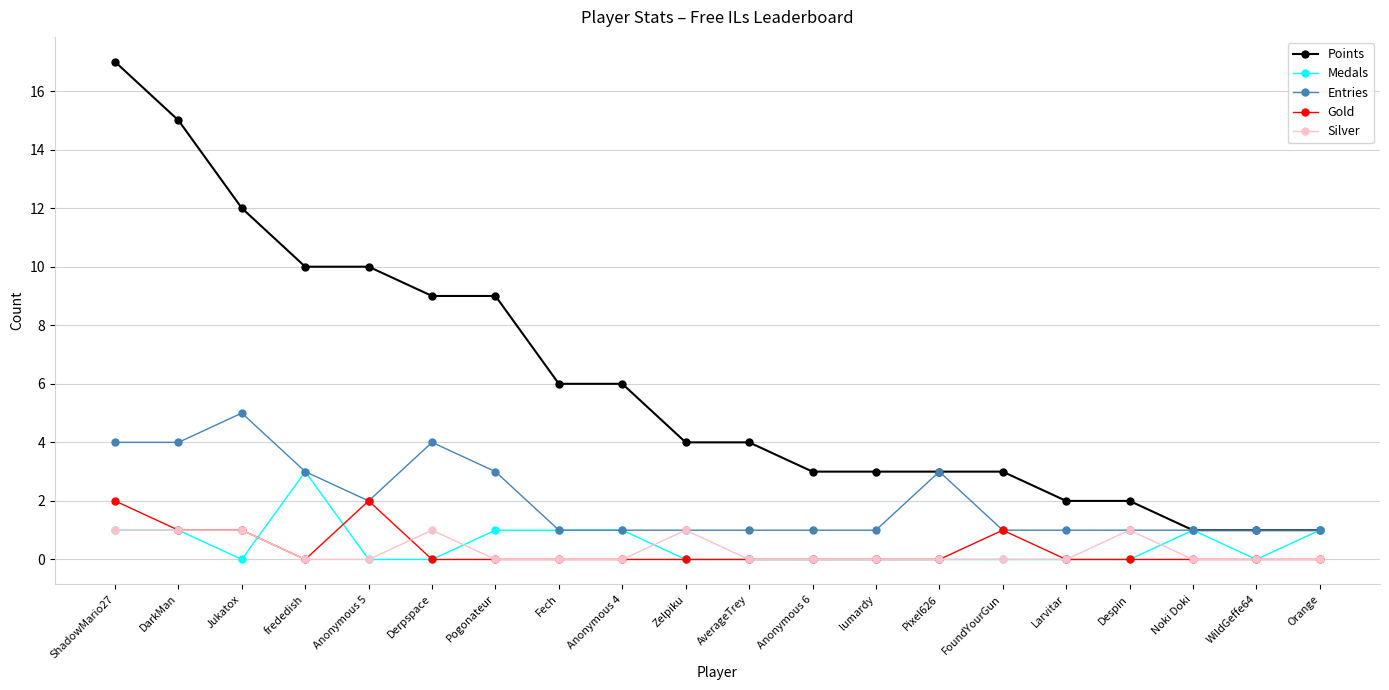

What is the approximate value of Points at Fech?

6